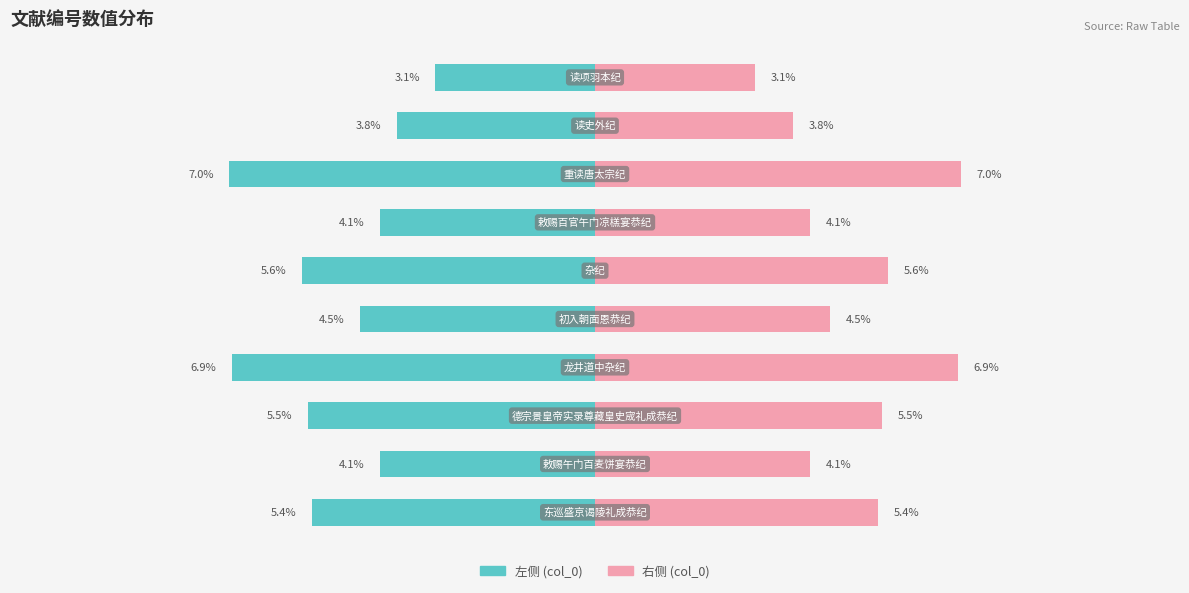

What are all the series names shown in the legend?

左侧 (col_0), 右侧 (col_0)